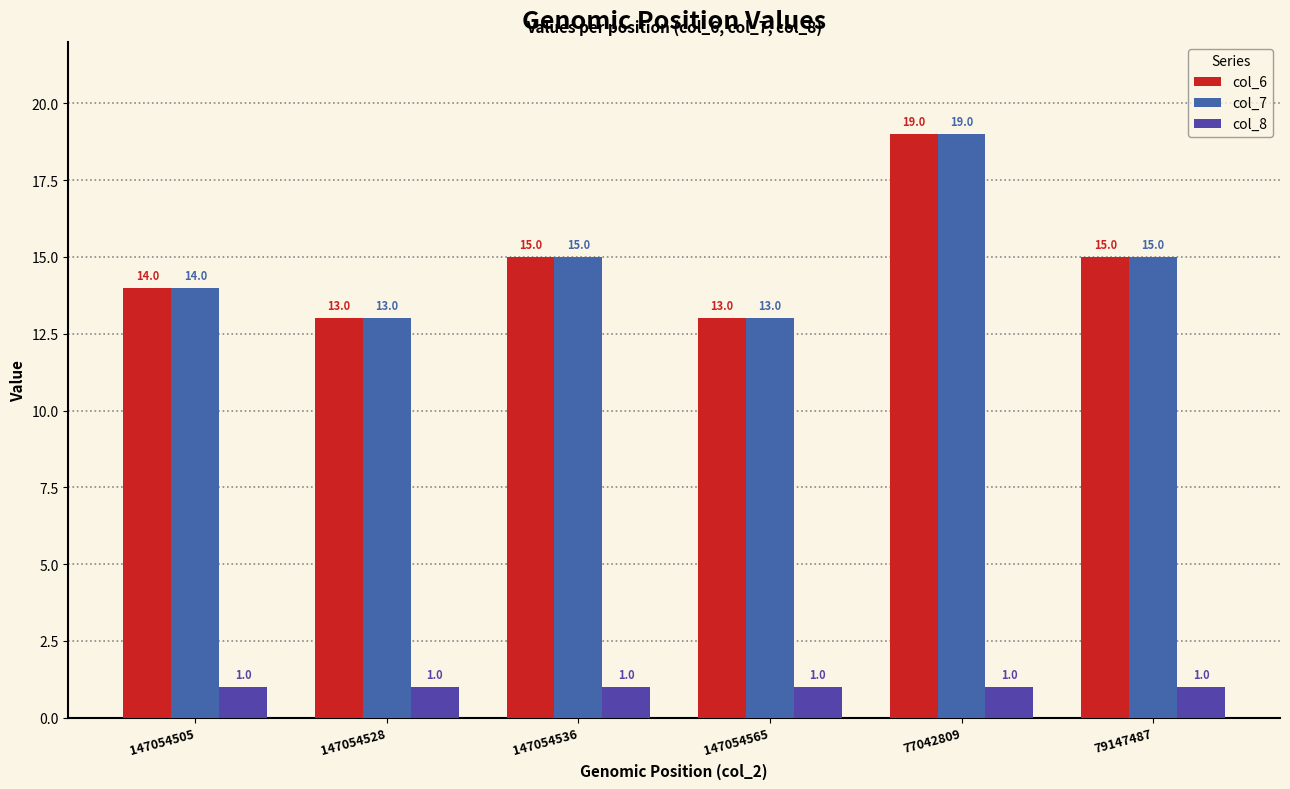

Count the number of data series in this chart.

3